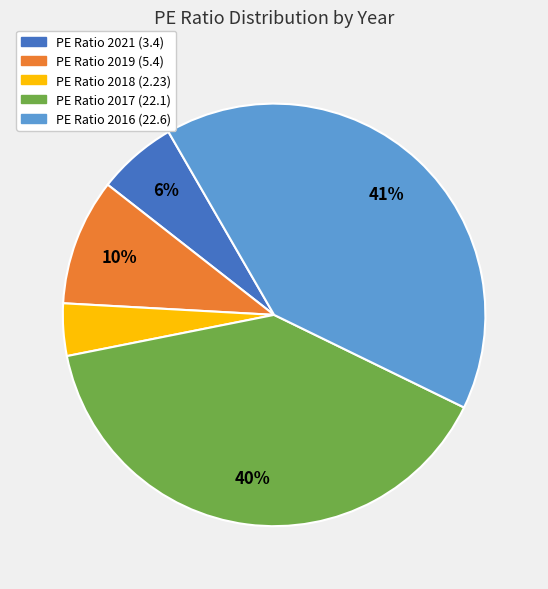

To the nearest percent, what is the average slice percentage?

20%